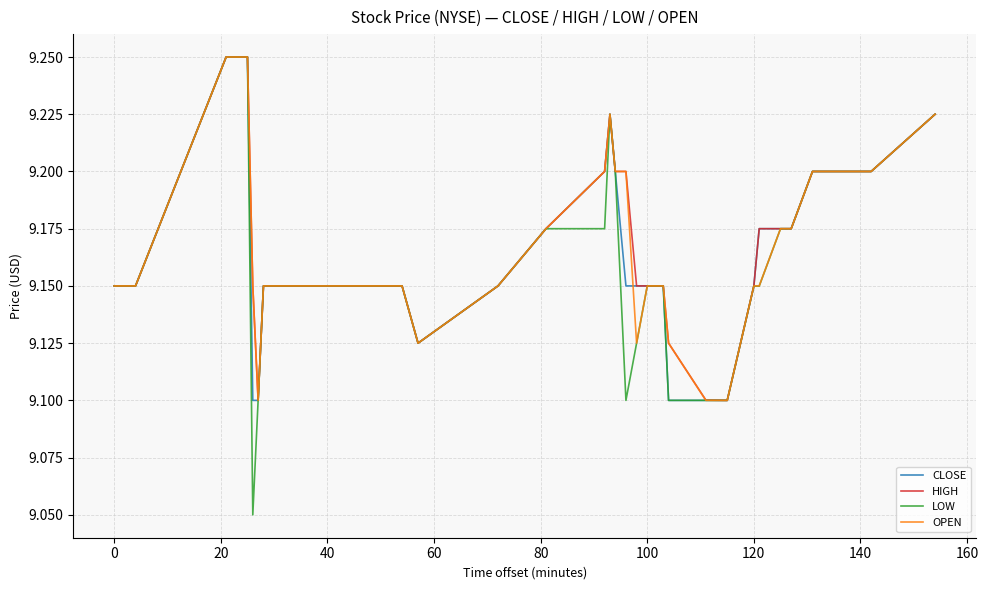

How many interior local valleys does the CLOSE series have?

1